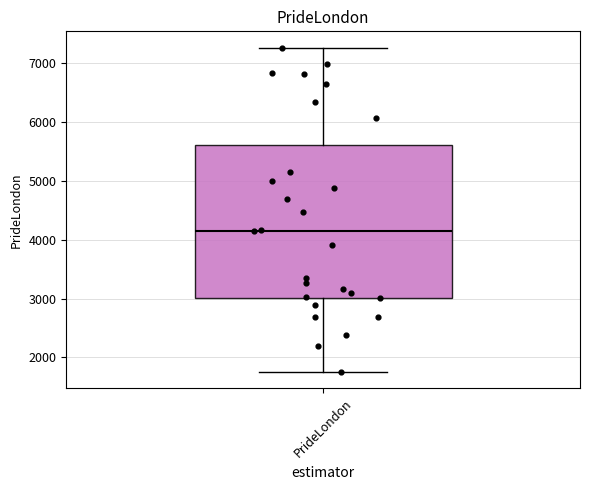

Read this box plot against the y-axis: the position of the median line, the range covered by the box, and the ends of both whiskers. The values are not printed on the chart, so give them approximately, as read against the axis.

median 4100, box 3000 to 5600, whiskers 1800 to 7300